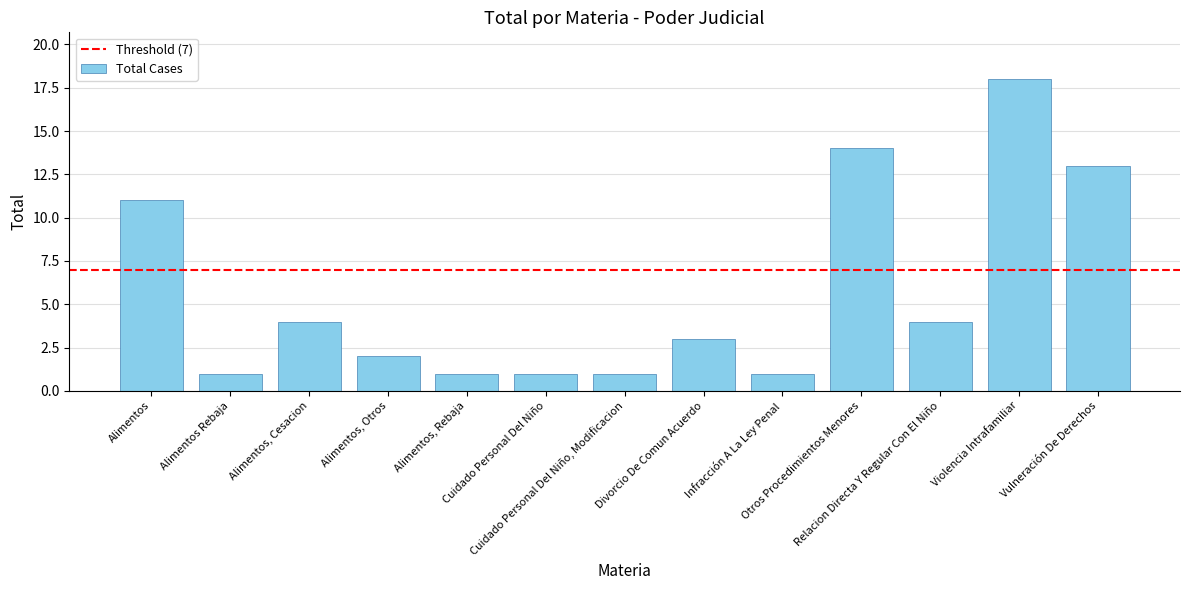

What is the difference between the values at Alimentos and Otros Procedimientos Menores?

3